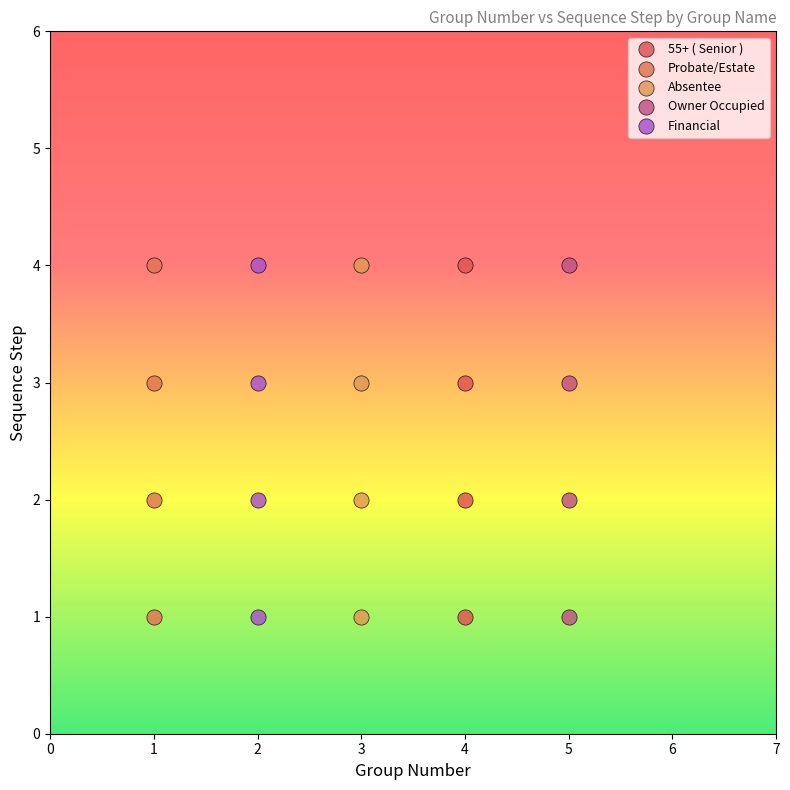

What are all the series names shown in the legend?

55+ ( Senior ), Probate/Estate, Absentee, Owner Occupied, Financial